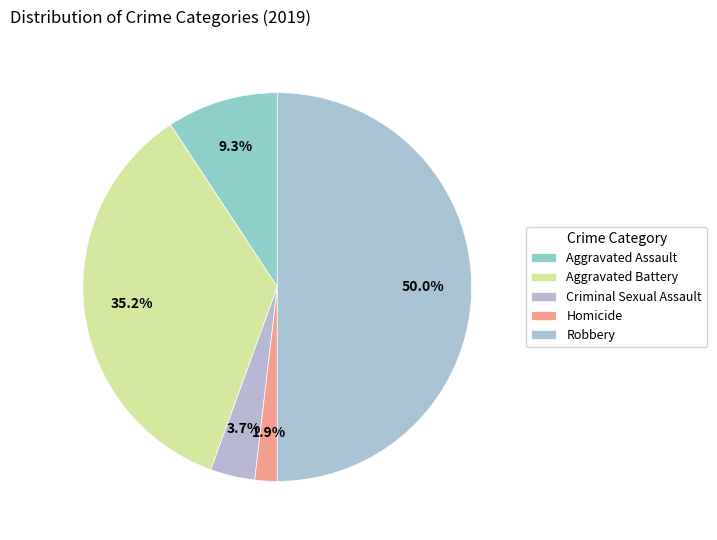

How many slices are in this pie chart?

5